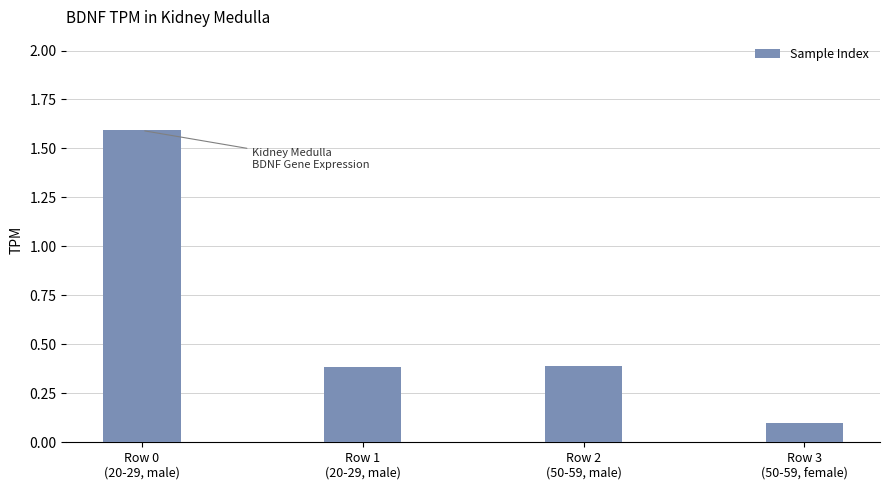

What is the label of the 4th bar from the left?

Row 3
(50-59, female)